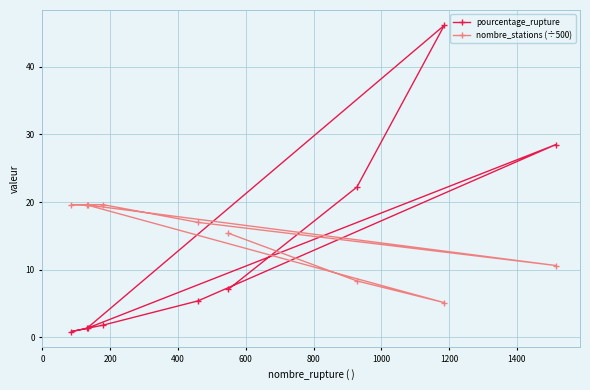

What is the value of the nombre_stations (÷500) point at the 5th from the left?

17.0